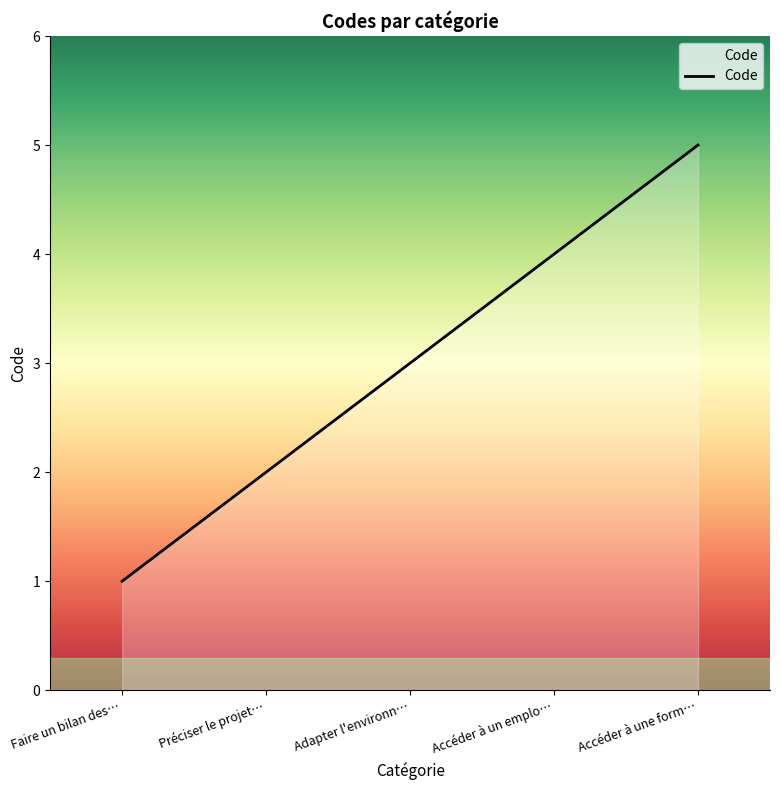

What is the change in value from Préciser le projet… to Accéder à une form…?

+3